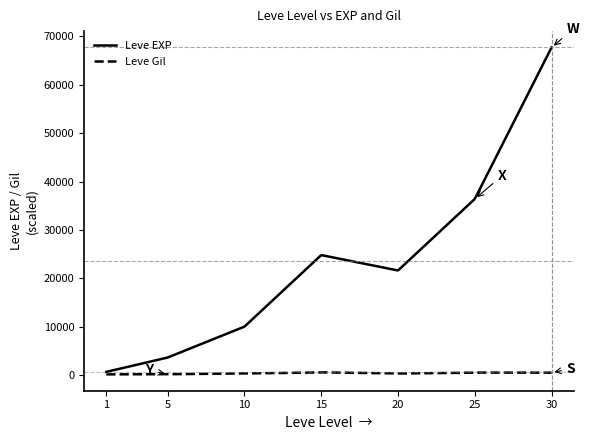

List the series in order of their peak value, highest first.

Leve EXP, Leve Gil